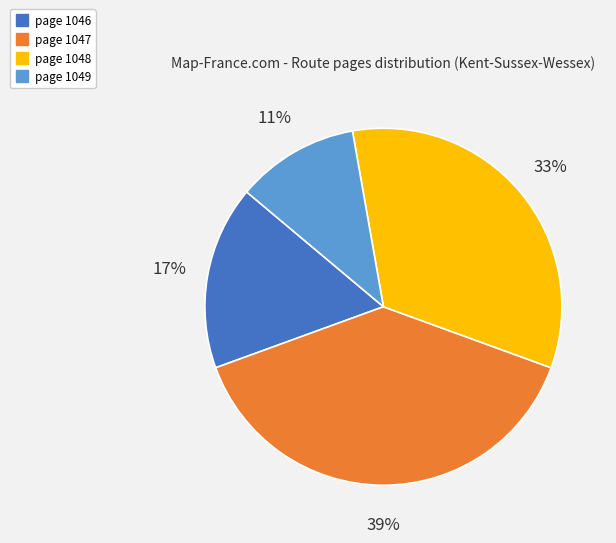

Rank the categories by value from highest to lowest.

page 1047, page 1048, page 1046, page 1049